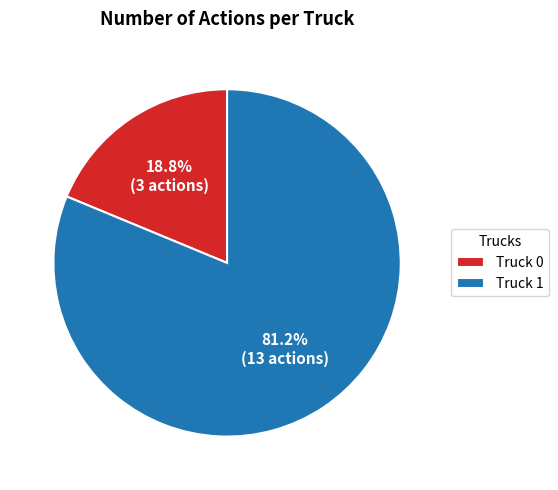

Count the number of slices in the pie.

2